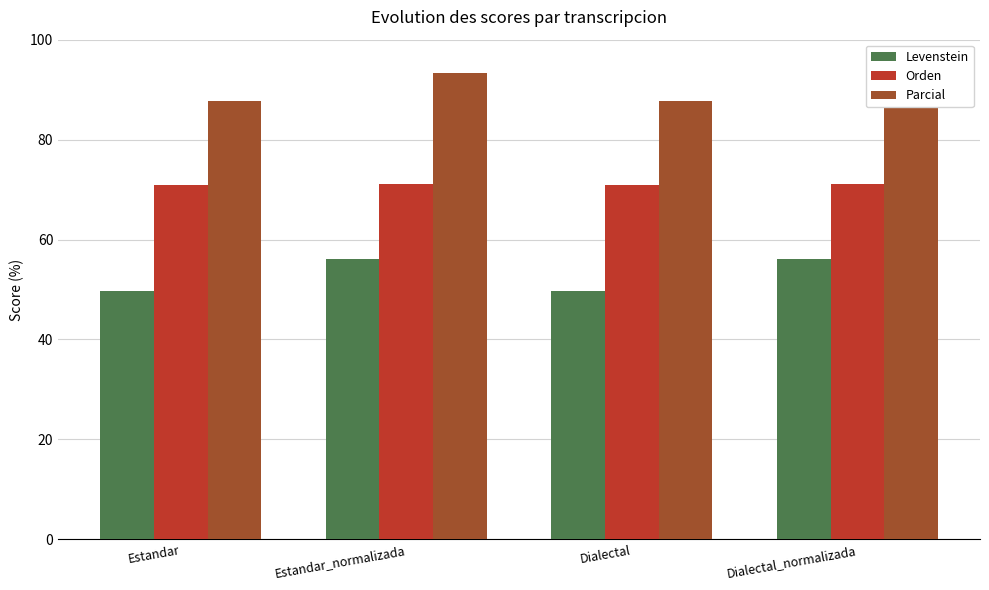

Rank the series by their average value, from lowest to highest.

Levenstein, Orden, Parcial